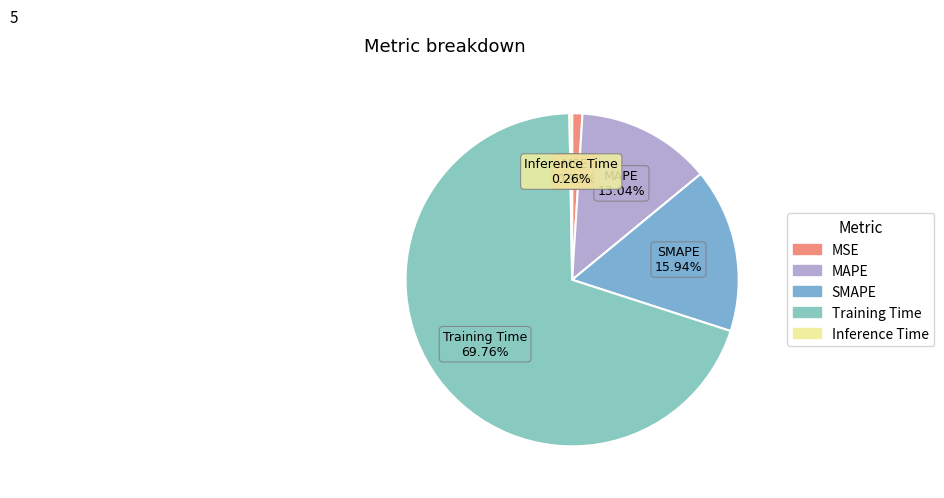

Between Training Time and SMAPE, which is larger?

Training Time